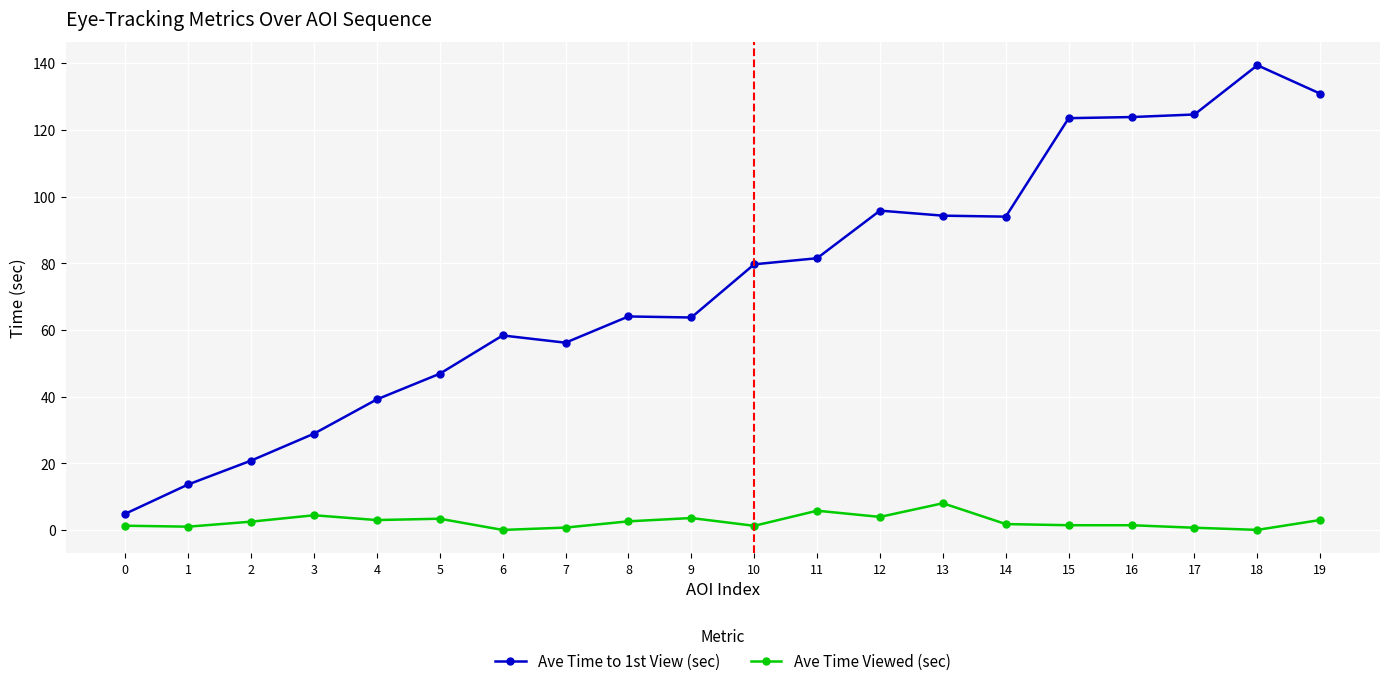

What is the maximum value shown in the chart?

139.4